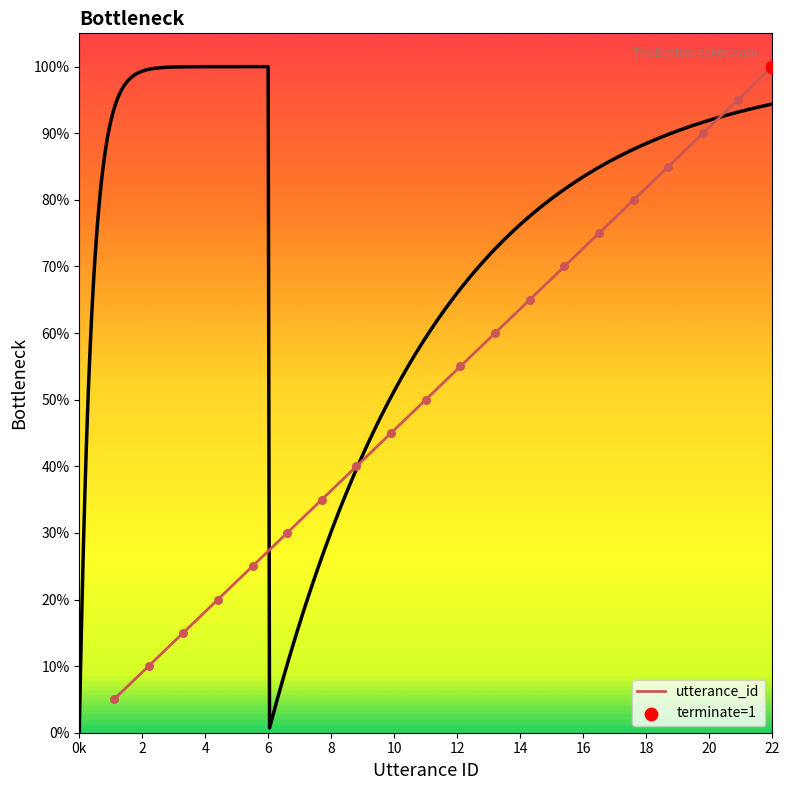

What is the minimum value for utterance_id?

5.0